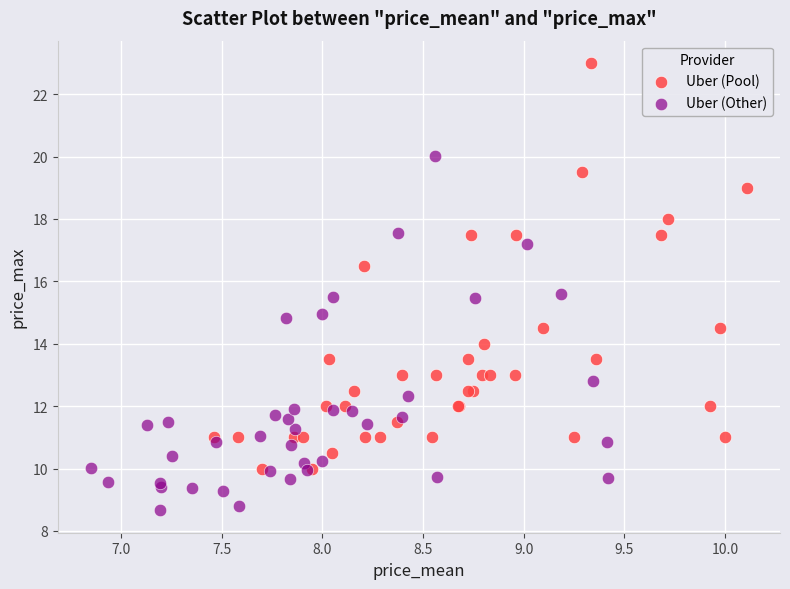

What are all the series names shown in the legend?

Uber (Pool), Uber (Other)